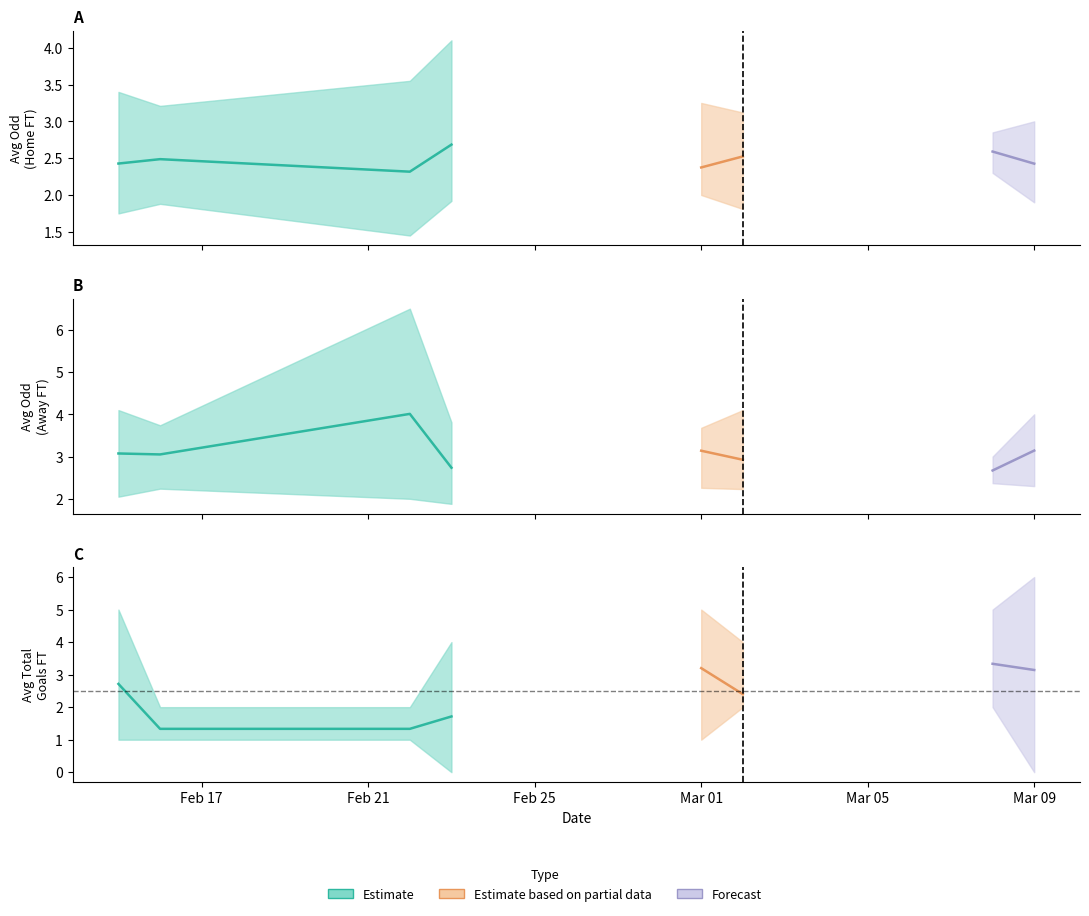

What is the average value of the Odd_H_FT series?

2.5